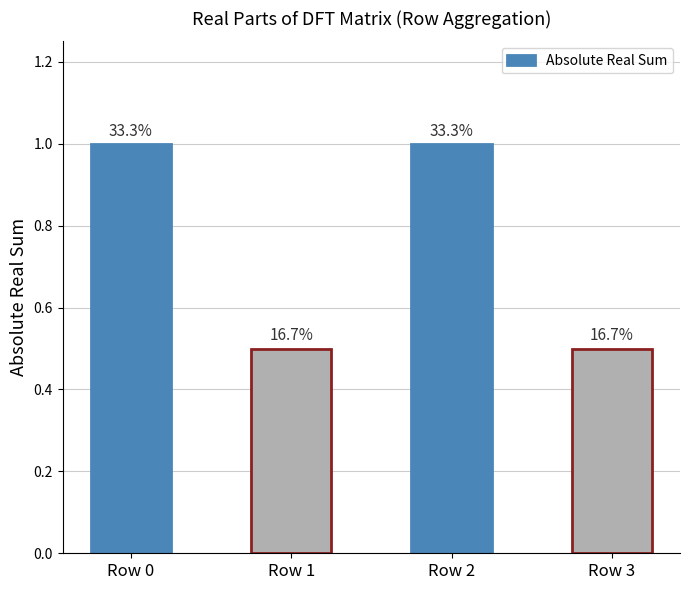

List the labels in order of value, smallest first.

Row 1, Row 3, Row 0, Row 2